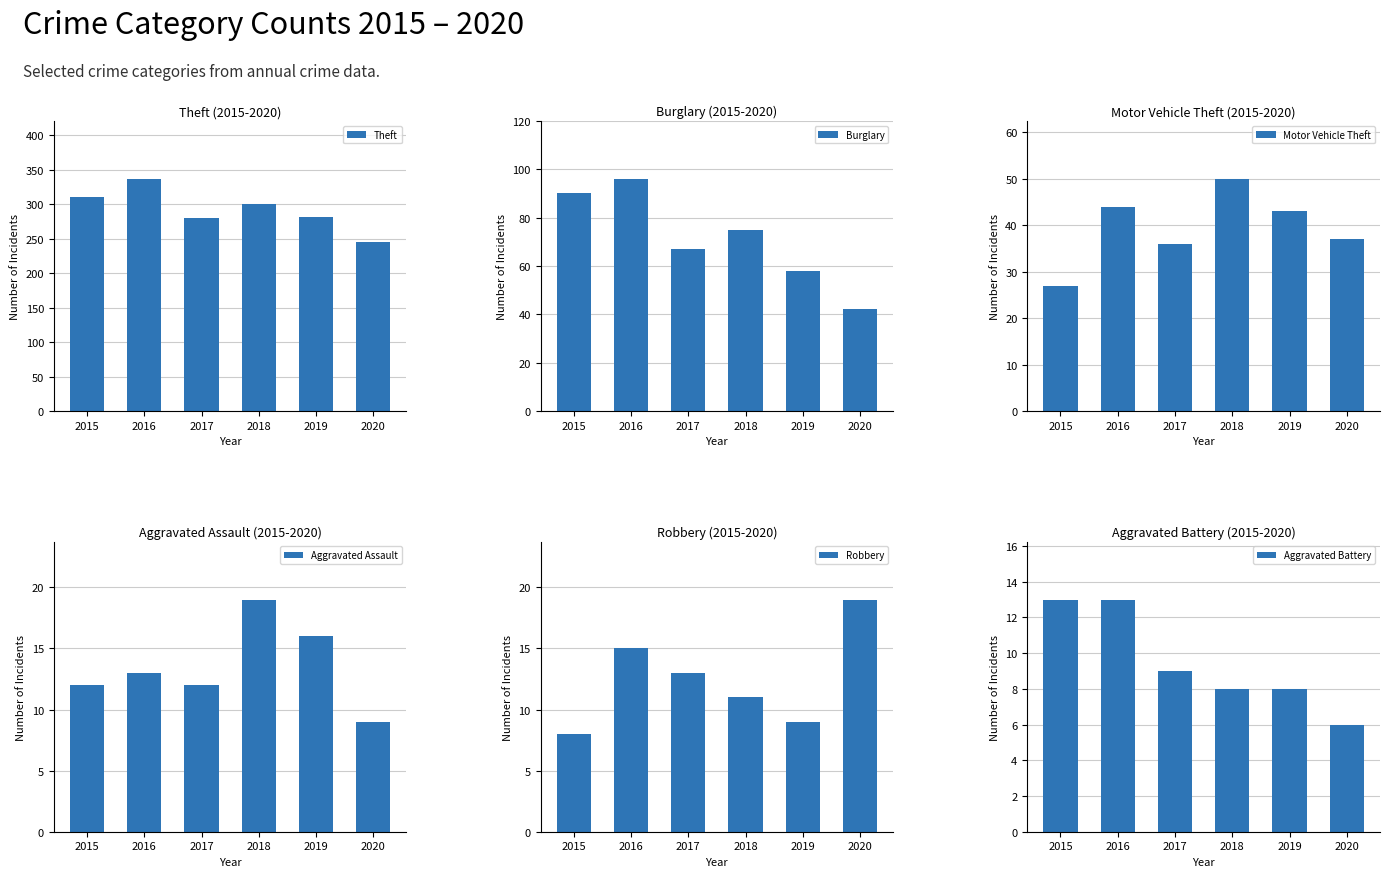

How many bars are there in total?

36